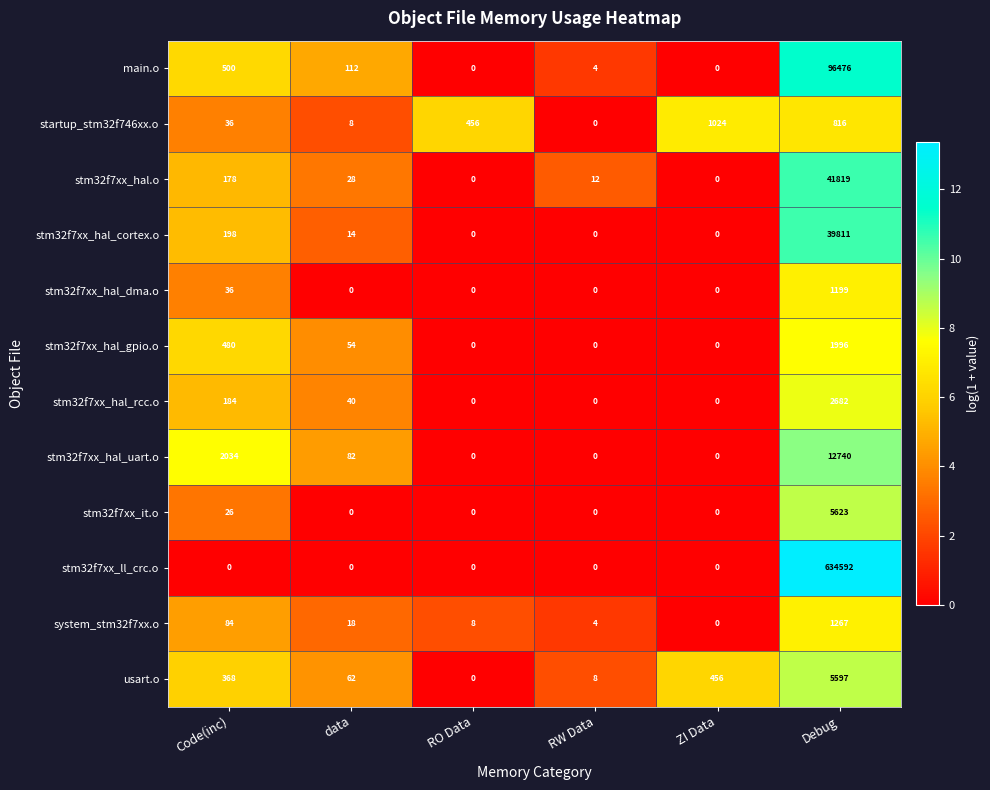

Which series has the largest total across all categories?

stm32f7xx_ll_crc.o